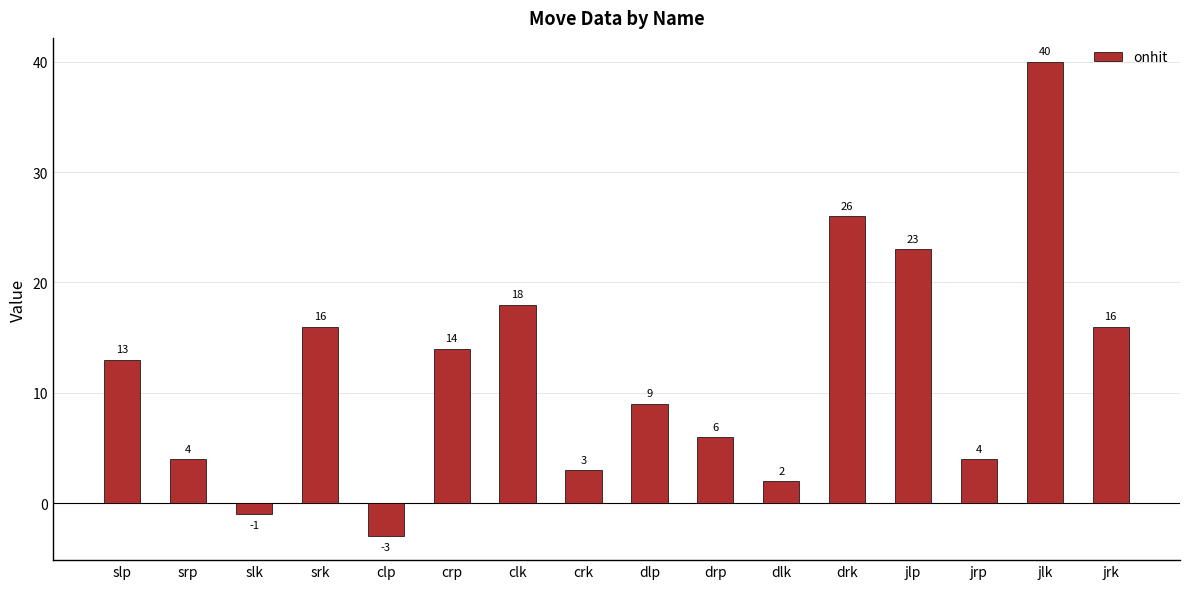

What is the sum of the values at srk and drp?

22